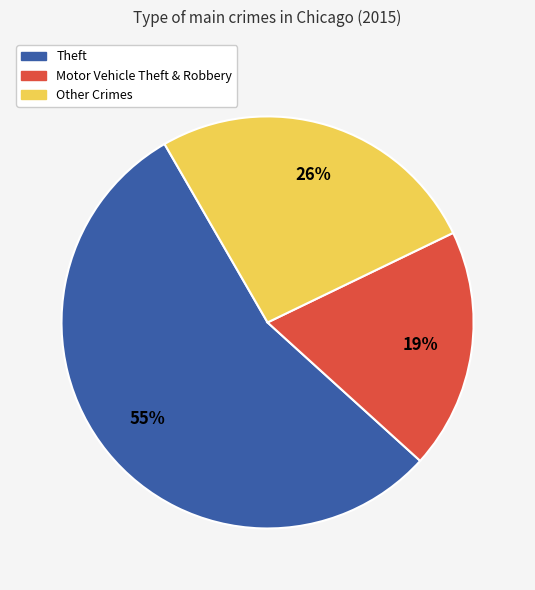

Count the number of slices in the pie.

3